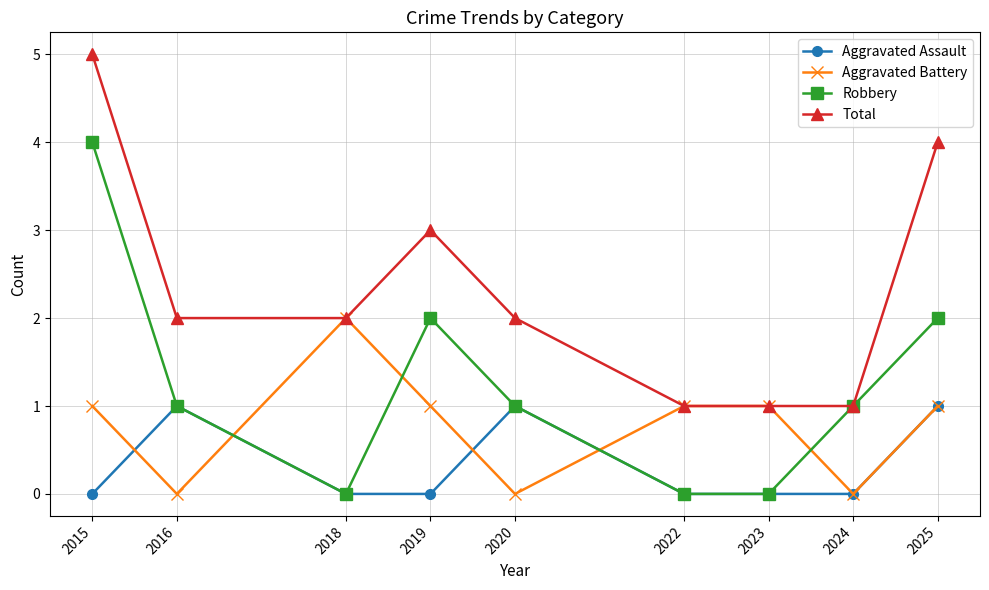

How many categories are shown in the chart?

9